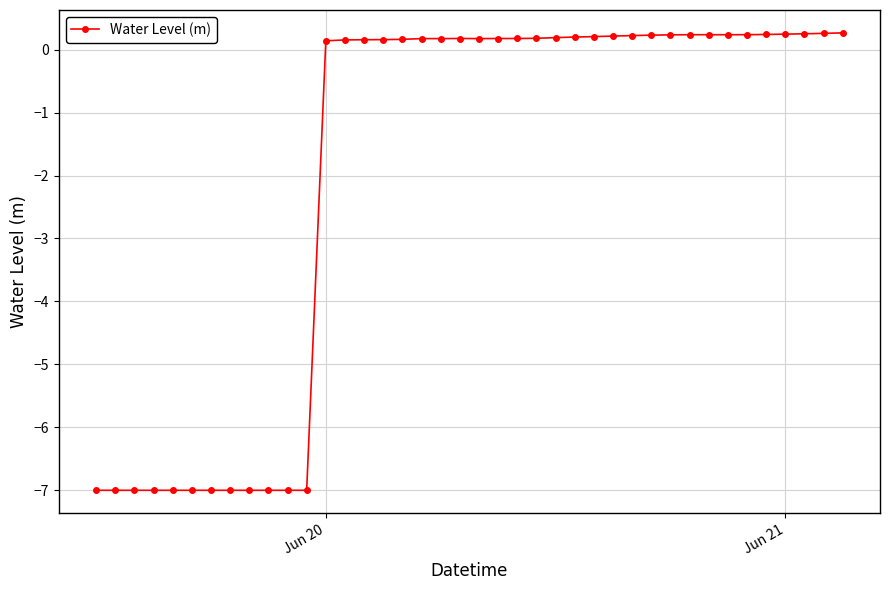

What is the average value?

-2.0